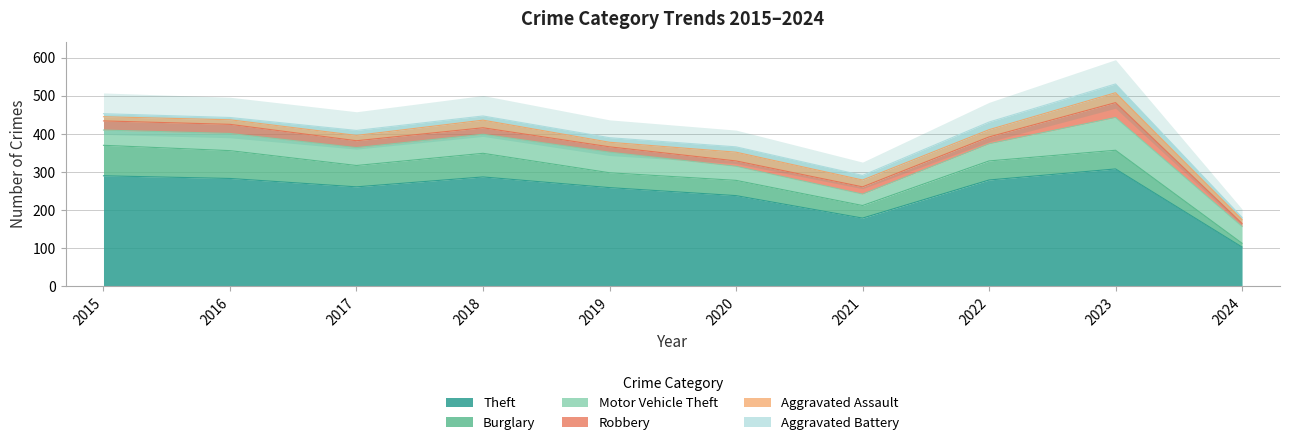

True or false: Robbery has a value of 24 at 2015.

True